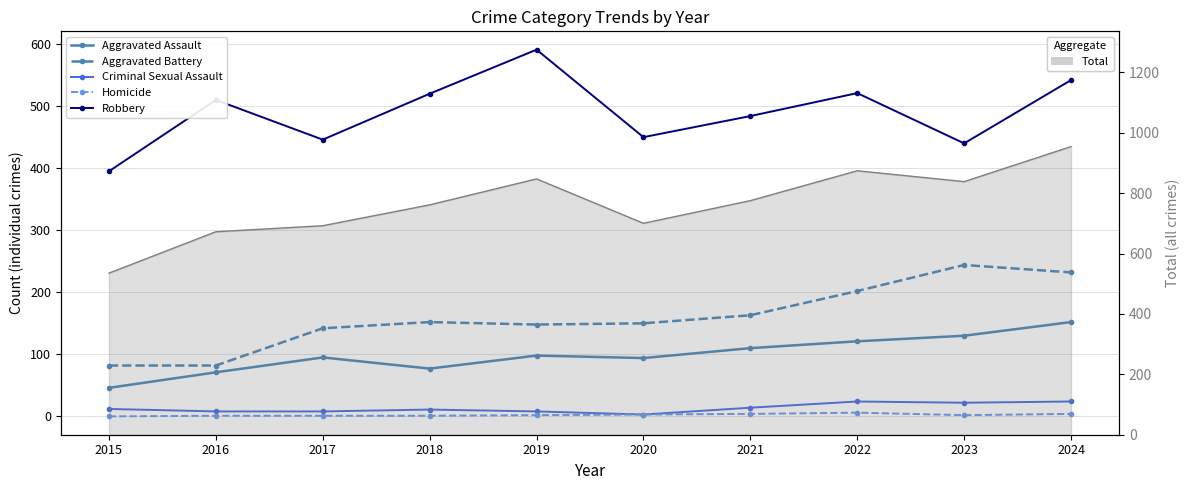

What are all the series names shown in the legend?

Aggravated Assault, Aggravated Battery, Criminal Sexual Assault, Homicide, Robbery